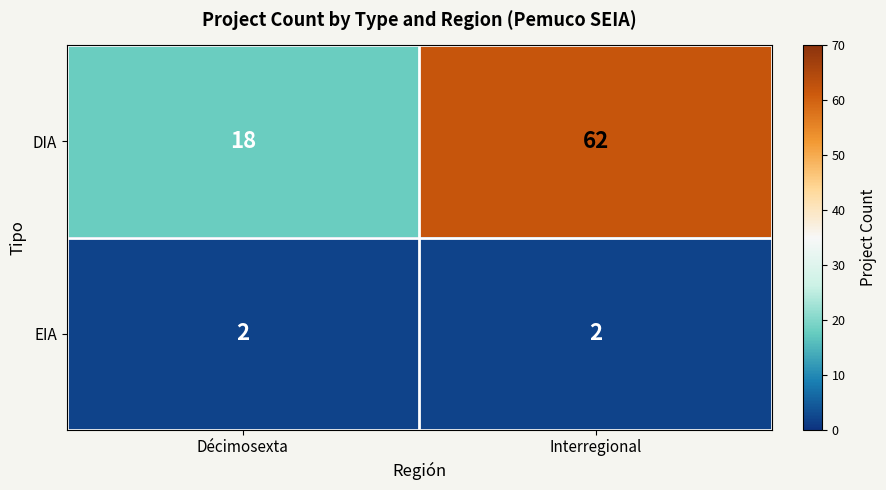

Reading left to right, what are all the values shown in this chart?

DIA: Décimosexta=18	Interregional=62
EIA: Décimosexta=2	Interregional=2